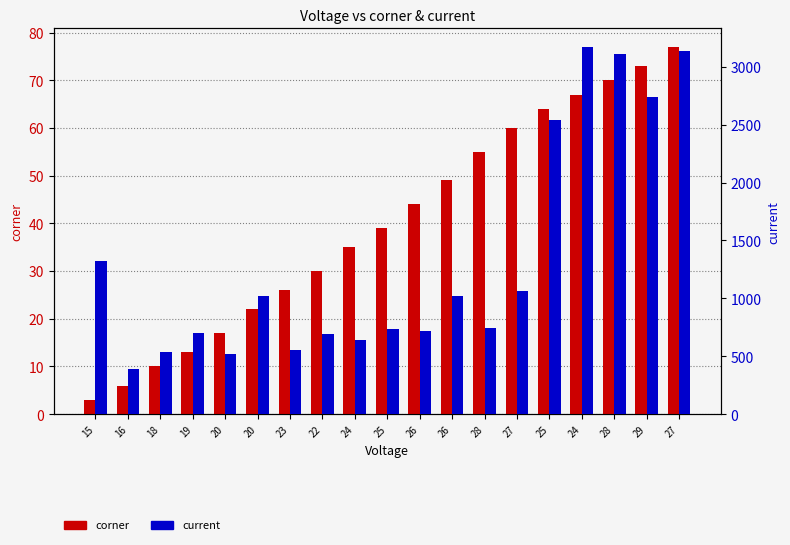

What is the sum of all current values?

25349